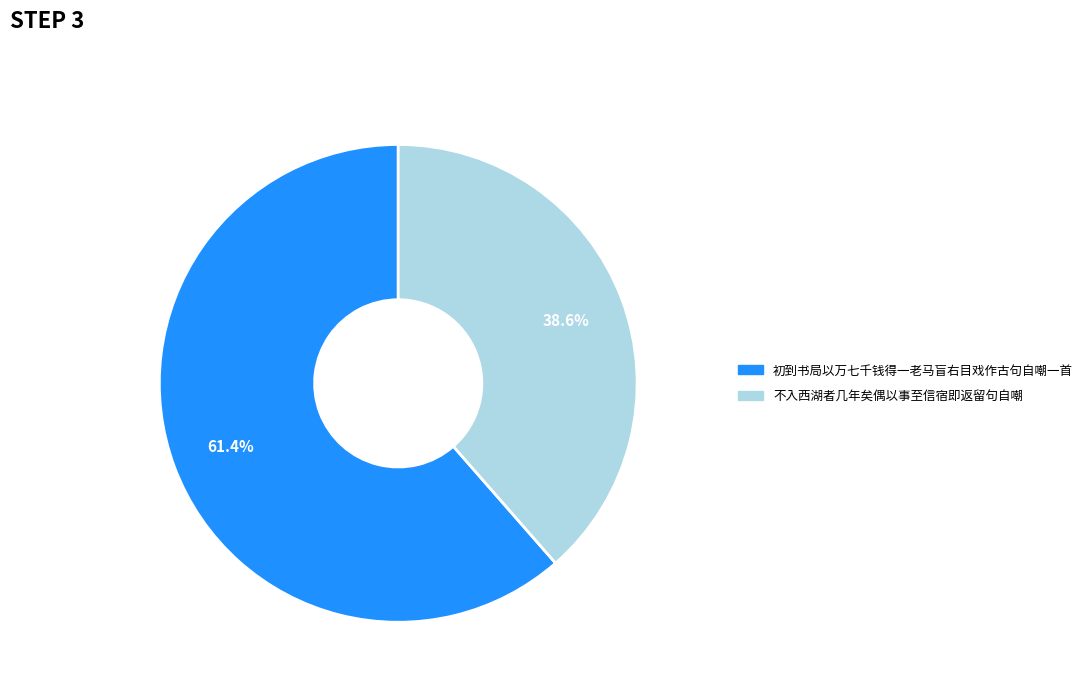

Which slice is the largest?

初到书局以万七千钱得一老马盲右目戏作古句自嘲一首